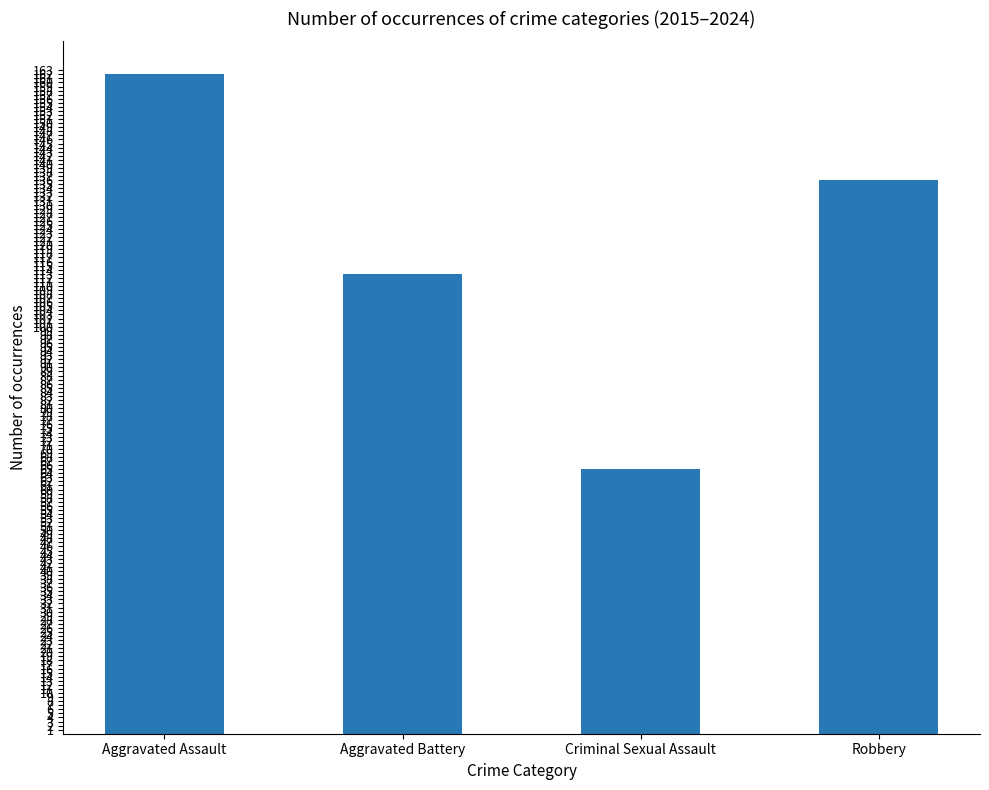

What is the difference between the values at Aggravated Battery and Criminal Sexual Assault?

48